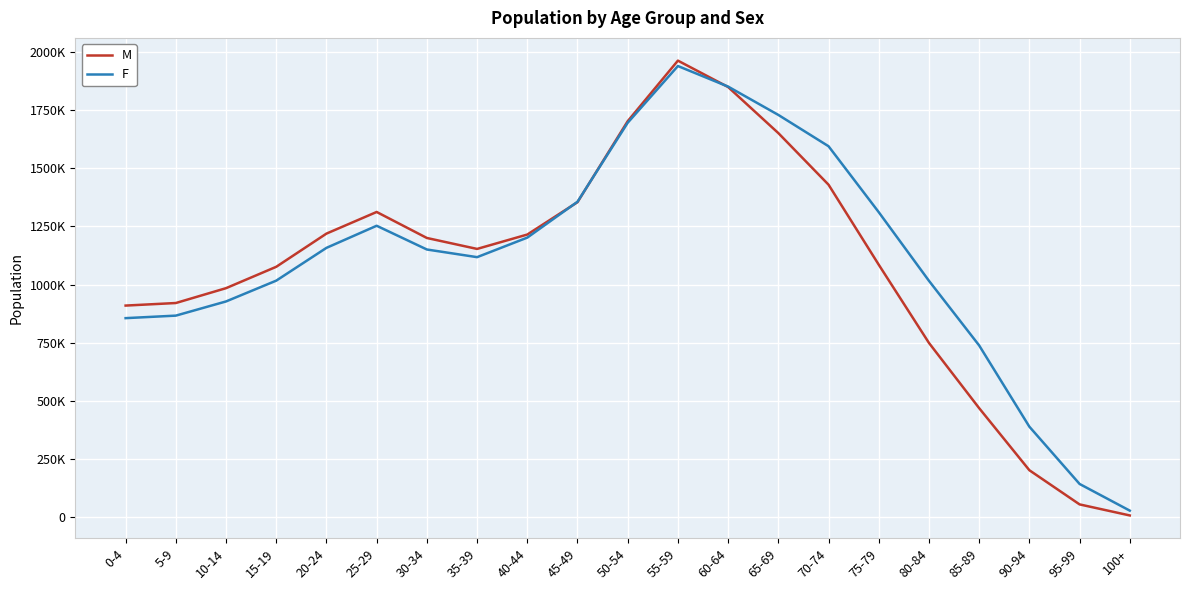

What are all the series names shown in the legend?

M, F